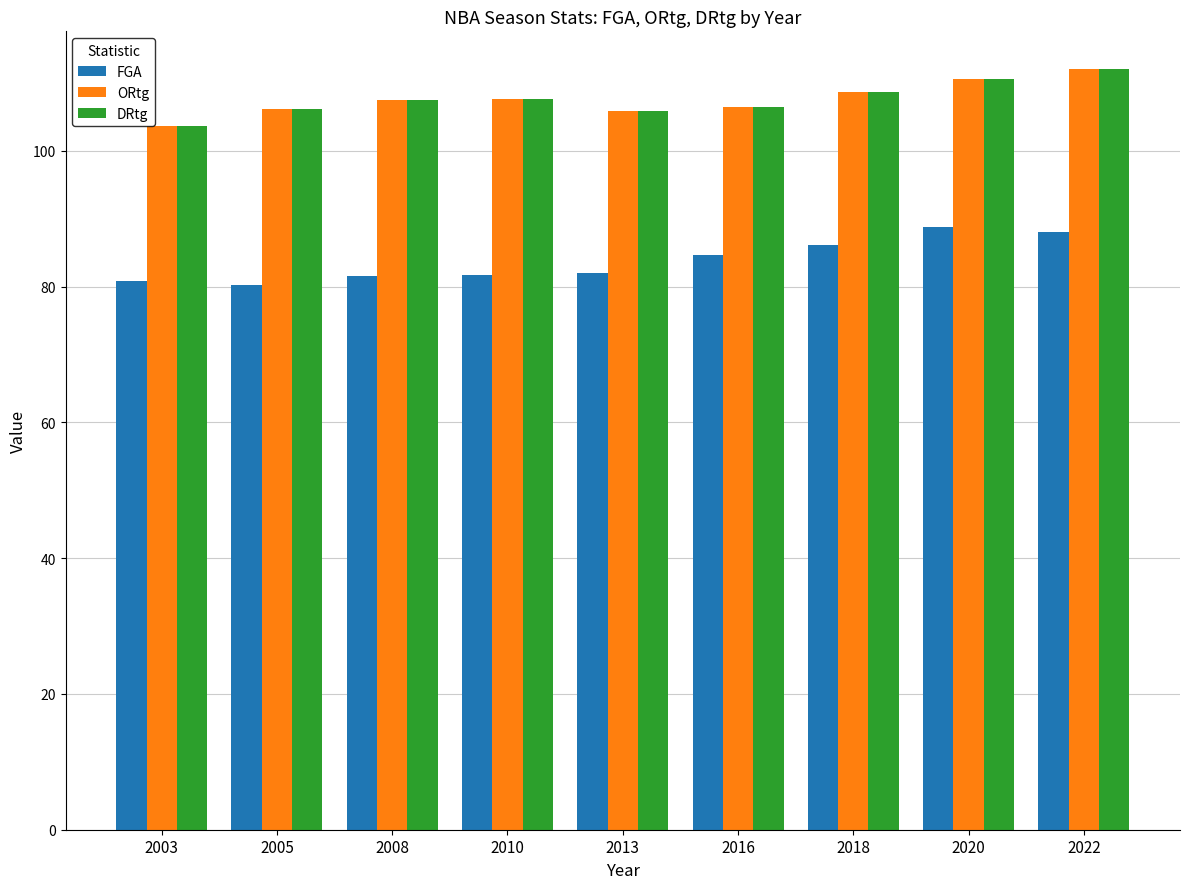

What is the sum of all FGA values?

753.9